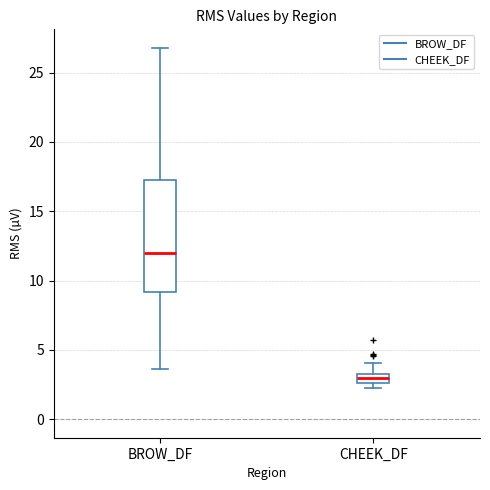

Which box's median line is the lowest?

CHEEK_DF